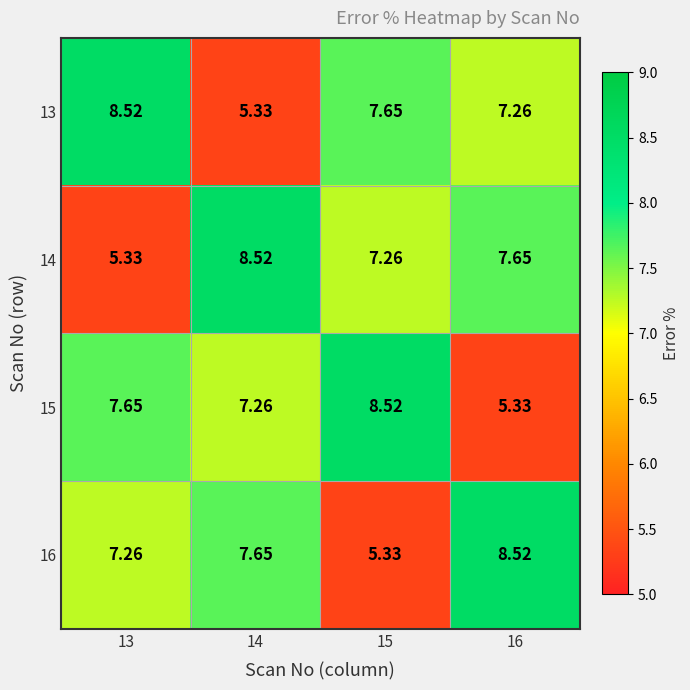

Is the value of 13 at 15 greater than the value of 16 at 13?

Yes